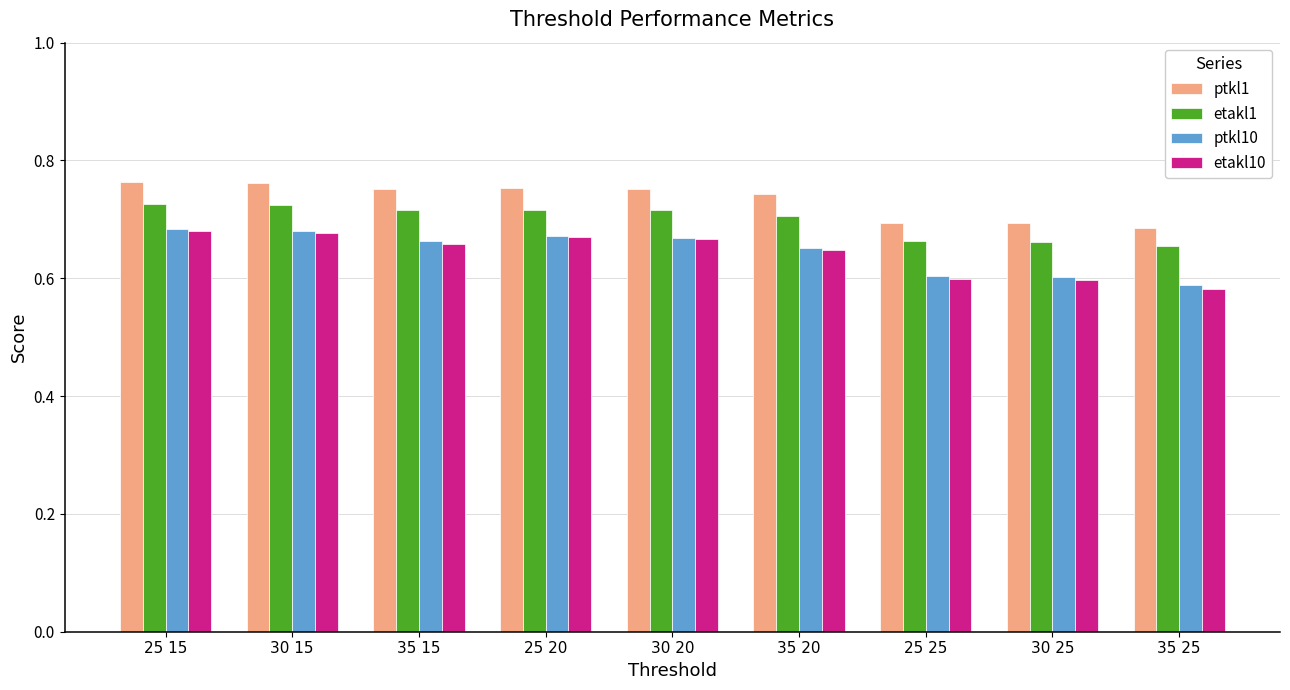

How many series are shown in this chart?

4